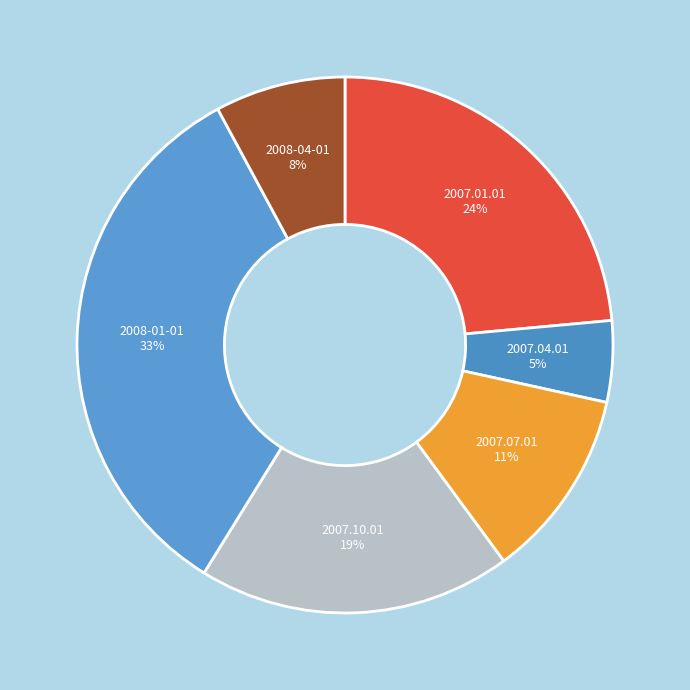

To the nearest percent, what is the average slice percentage?

17%